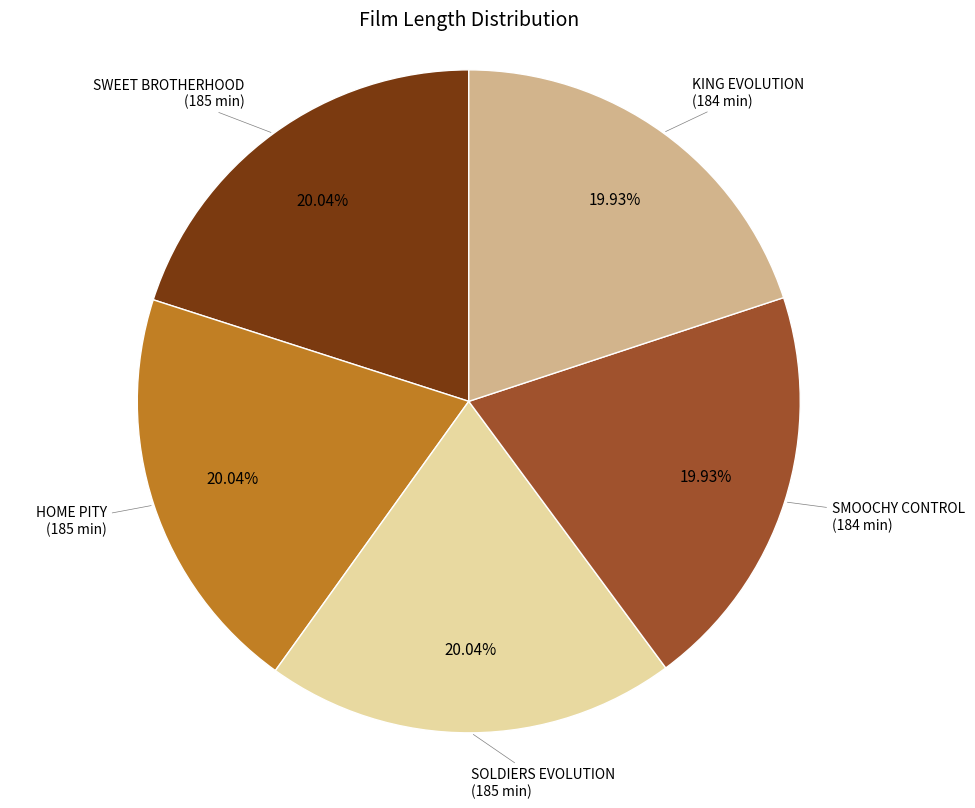

Does any single category account for the majority?

No